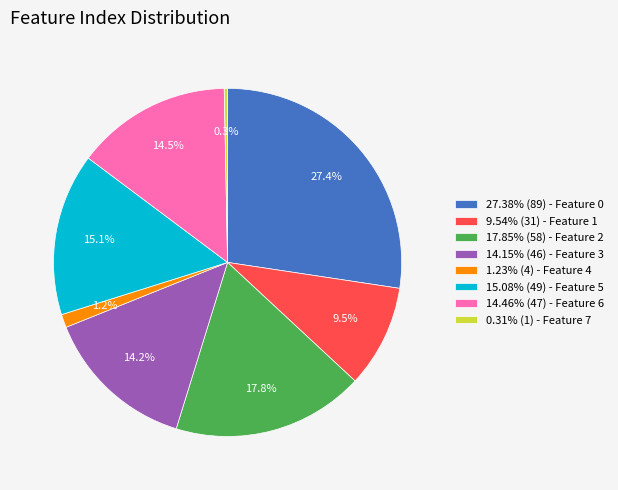

Does 1.23% (4) - Feature 4 represent more than half of the total?

No